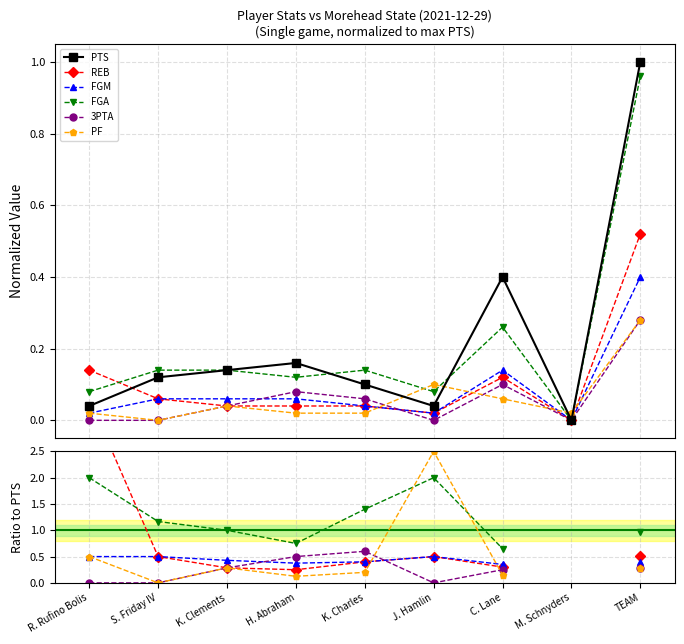

At how many categories does at least one series exceed 1?

4